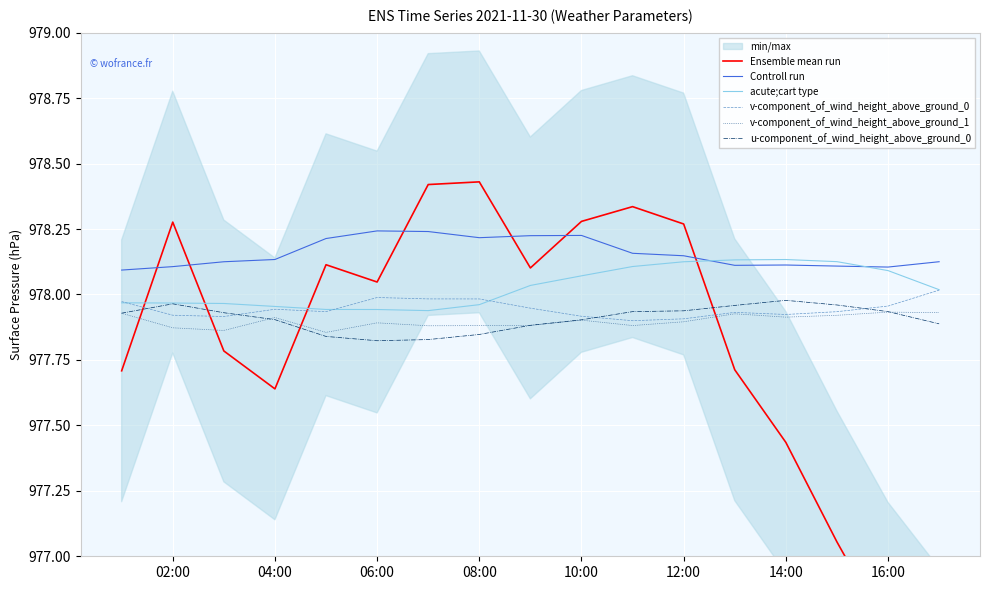

What is the difference between the maximum and minimum values in the u-component_of_wind_height_above_ground_0 series?

0.2